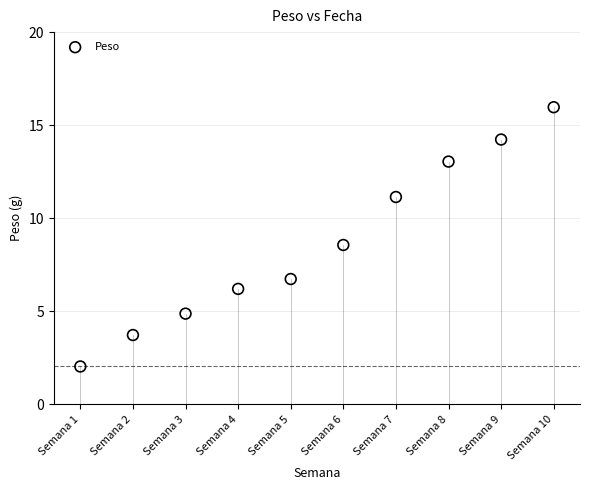

What is the average X value?

5.5